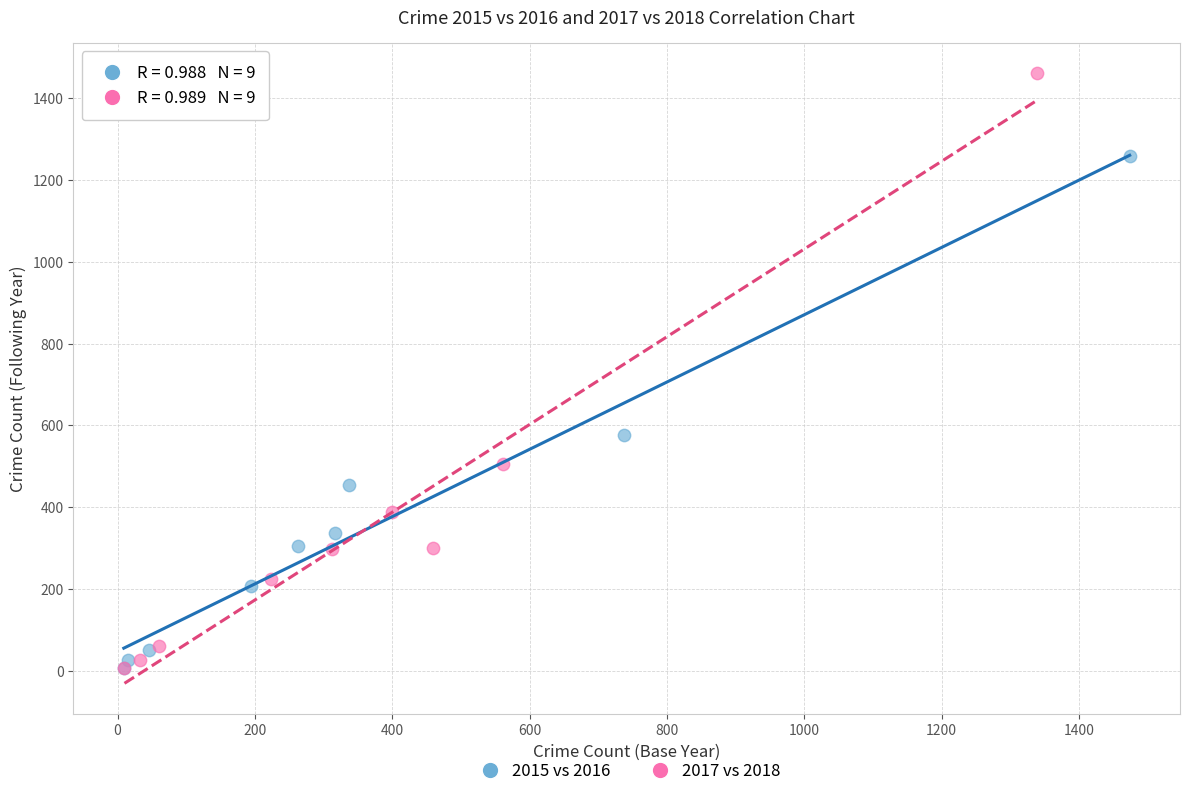

Which series contains the highest Y value?

2017 vs 2018